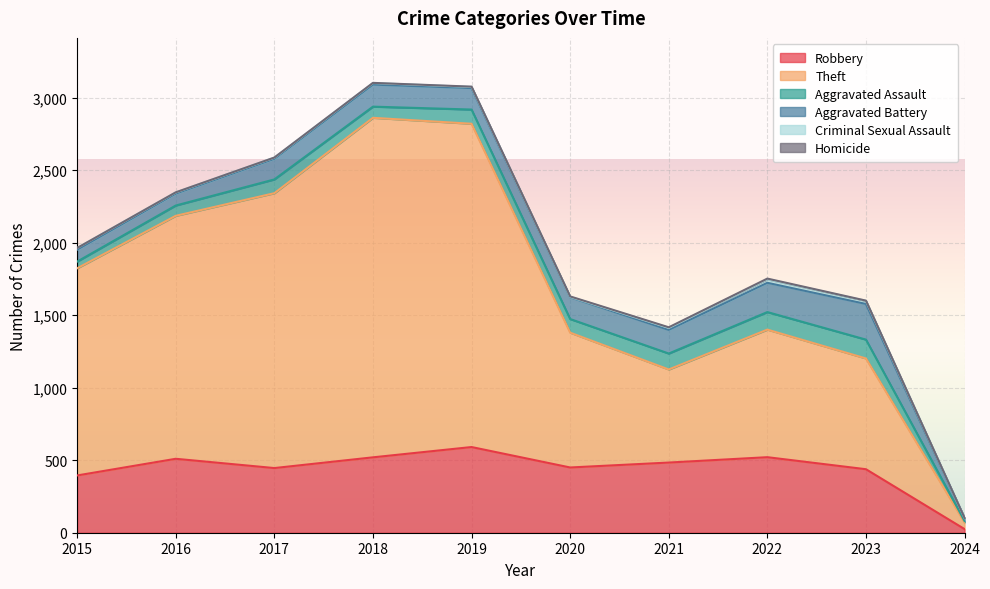

How many distinct data groups are displayed?

6